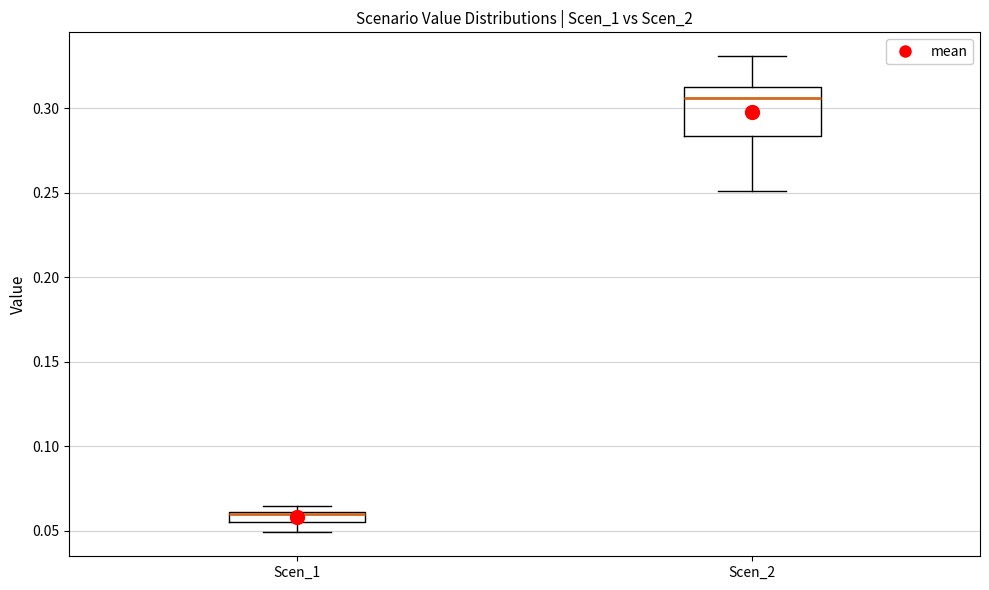

Where is the lower edge of the box for Scen_2 on the y-axis? The values are not printed on the chart, so give them approximately, as read against the axis.

0.285